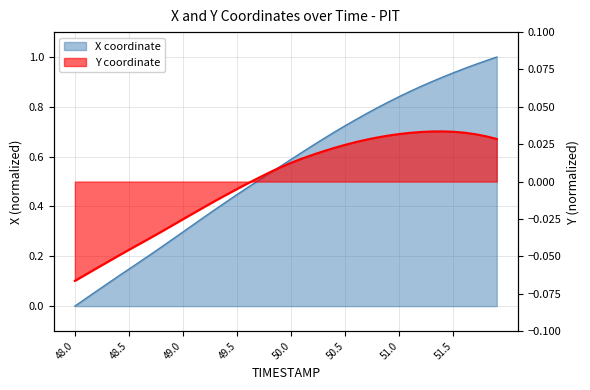

Reading right to left, extract all data points from this chart.

X: 51.9=1.0	51.8=1.0	51.7=1.0	51.6=1.0	51.5=0.9	51.4=0.9	51.3=0.9	51.2=0.9	51.1=0.9	51.0=0.8	50.9=0.8	50.8=0.8	50.7=0.8	50.6=0.7	50.5=0.7	50.4=0.7	50.3=0.7	50.2=0.6	50.1=0.6	50.0=0.6	49.9=0.6	49.8=0.5	49.7=0.5	49.6=0.5	49.5=0.4	49.4=0.4	49.3=0.4	49.2=0.4	49.1=0.3	49.0=0.3	48.9=0.3	48.8=0.2	48.7=0.2	48.6=0.2	48.5=0.1	48.4=0.1	48.3=0.1	48.2=0.1	48.1=0.0	48.0=0.0
Y: 51.9=0.0	51.8=0.0	51.7=0.0	51.6=0.0	51.5=0.0	51.4=0.0	51.3=0.0	51.2=0.0	51.1=0.0	51.0=0.0	50.9=0.0	50.8=0.0	50.7=0.0	50.6=0.0	50.5=0.0	50.4=0.0	50.3=0.0	50.2=0.0	50.1=0.0	50.0=0.0	49.9=0.0	49.8=0.0	49.7=0.0	49.6=-0.0	49.5=-0.0	49.4=-0.0	49.3=-0.0	49.2=-0.0	49.1=-0.0	49.0=-0.0	48.9=-0.0	48.8=-0.0	48.7=-0.0	48.6=-0.0	48.5=-0.0	48.4=-0.0	48.3=-0.1	48.2=-0.1	48.1=-0.1	48.0=-0.1